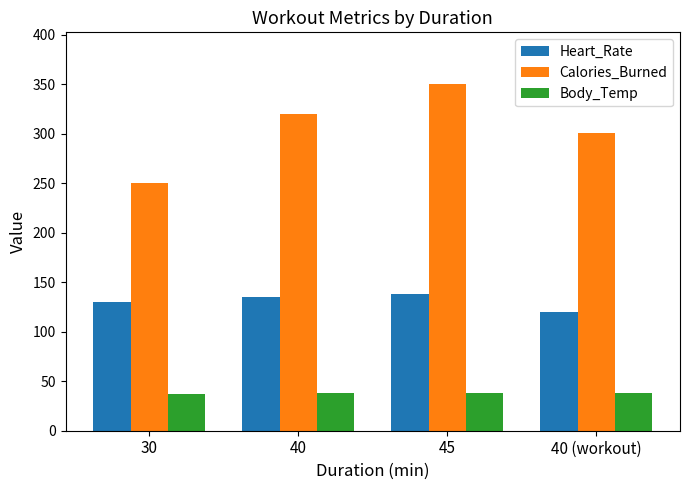

How many Heart_Rate values are between 130 and 138?

3